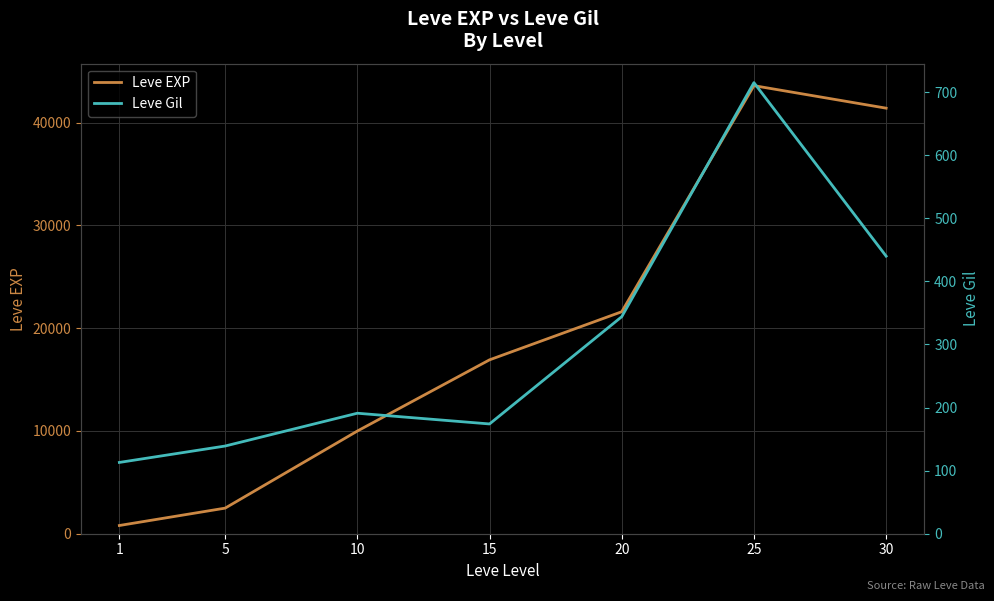

Which category has the lowest value across all series?

1